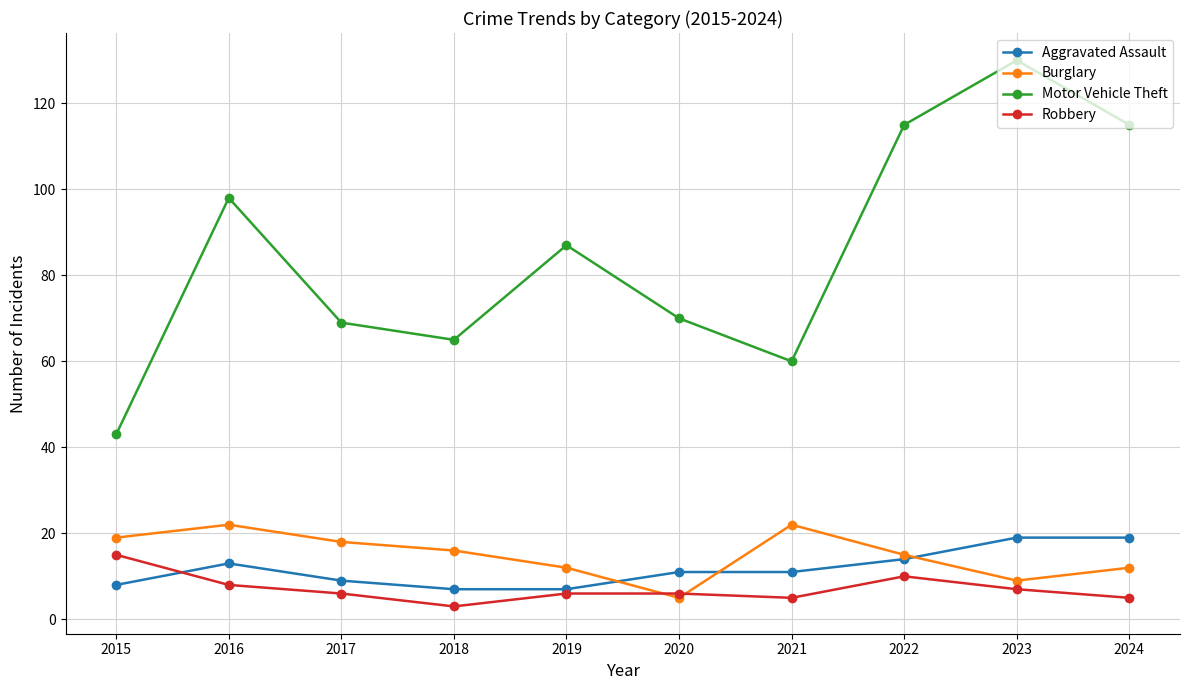

Is it true that Robbery equals 5 at 2024?

True